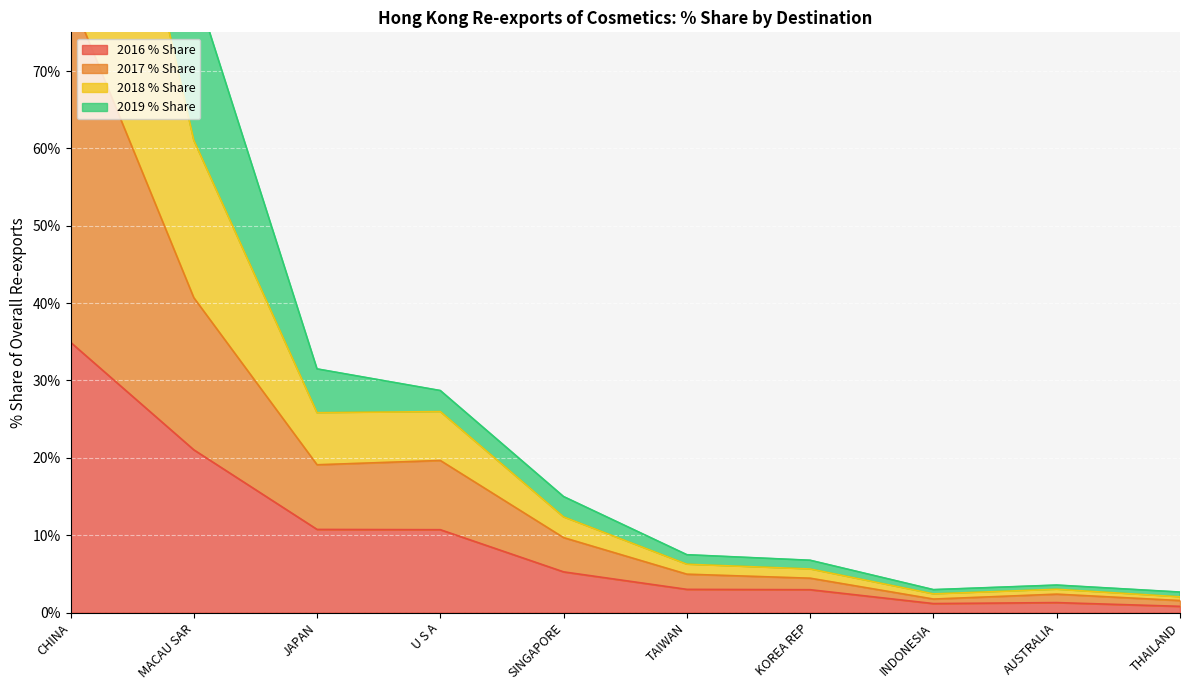

True or false: 2018 % Share and 2017 % Share cross at least once.

False